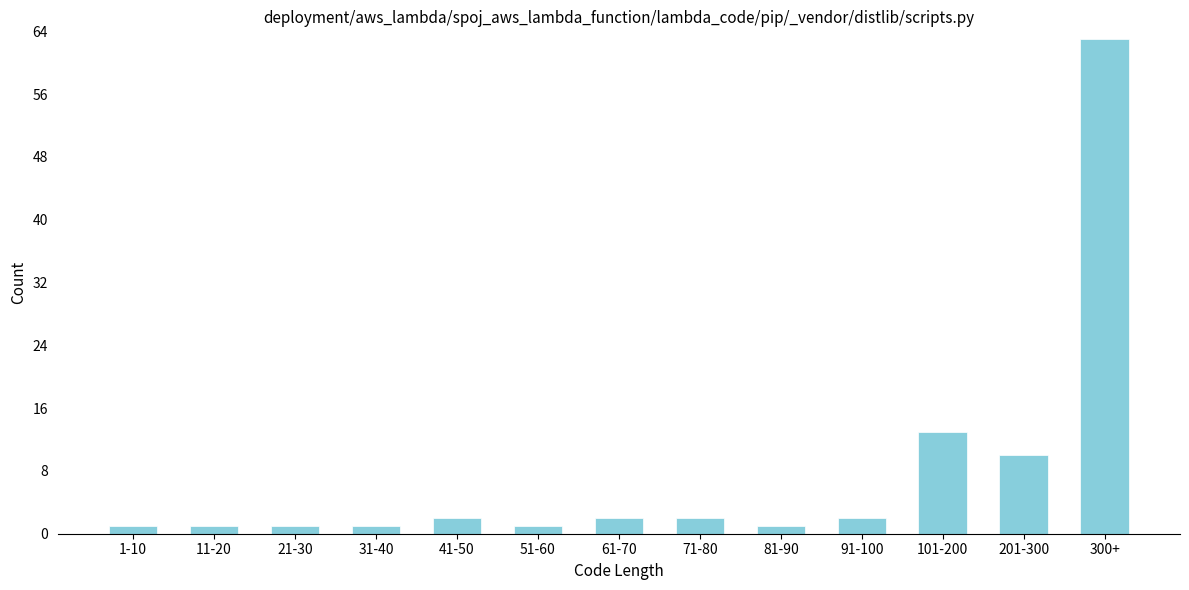

Reading left to right, list all the values displayed in this chart.

1	1	1	1	2	1	2	2	1	2	13	10	63